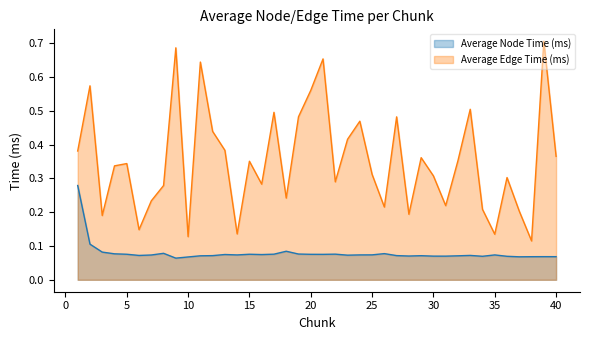

Which series has the widest spread of values?

Average Edge Time (ms)